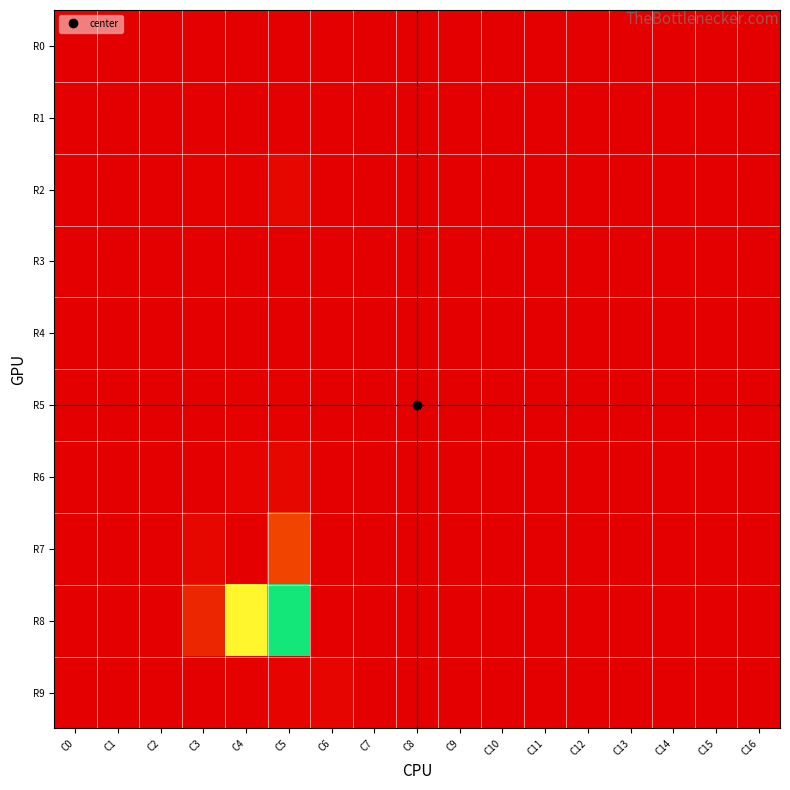

Reading right to left, what are all the values shown in this chart?

R0: C16=0	C15=0	C14=0	C13=0	C12=0	C11=0	C10=0	C9=0	C8=0	C7=0	C6=0	C5=0	C4=0	C3=0	C2=0	C1=0	C0=0
R1: C16=0	C15=0	C14=0	C13=0	C12=0	C11=0	C10=0	C9=0	C8=0	C7=0	C6=0	C5=0	C4=0	C3=0	C2=5	C1=0	C0=0
R2: C16=0	C15=0	C14=0	C13=0	C12=0	C11=0	C10=0	C9=0	C8=0	C7=0	C6=0	C5=28	C4=8	C3=8	C2=0	C1=0	C0=0
R3: C16=0	C15=0	C14=0	C13=0	C12=0	C11=0	C10=0	C9=0	C8=0	C7=0	C6=0	C5=6	C4=2	C3=0	C2=0	C1=0	C0=0
R4: C16=0	C15=0	C14=0	C13=0	C12=0	C11=0	C10=0	C9=0	C8=0	C7=0	C6=0	C5=0	C4=0	C3=0	C2=0	C1=0	C0=0
R5: C16=0	C15=0	C14=0	C13=0	C12=0	C11=0	C10=0	C9=0	C8=0	C7=0	C6=0	C5=9	C4=13	C3=2	C2=0	C1=0	C0=0
R6: C16=0	C15=0	C14=0	C13=0	C12=0	C11=0	C10=0	C9=0	C8=0	C7=0	C6=0	C5=33	C4=16	C3=5	C2=0	C1=0	C0=0
R7: C16=0	C15=0	C14=0	C13=0	C12=0	C11=0	C10=0	C9=0	C8=0	C7=0	C6=4	C5=3218	C4=3480	C3=3445	C2=0	C1=0	C0=0
R8: C16=0	C15=0	C14=0	C13=0	C12=0	C11=0	C10=0	C9=0	C8=0	C7=0	C6=0	C5=1696	C4=2366	C3=3328	C2=0	C1=0	C0=0
R9: C16=0	C15=0	C14=0	C13=0	C12=0	C11=0	C10=0	C9=0	C8=0	C7=0	C6=24	C5=20	C4=7	C3=4	C2=0	C1=0	C0=0